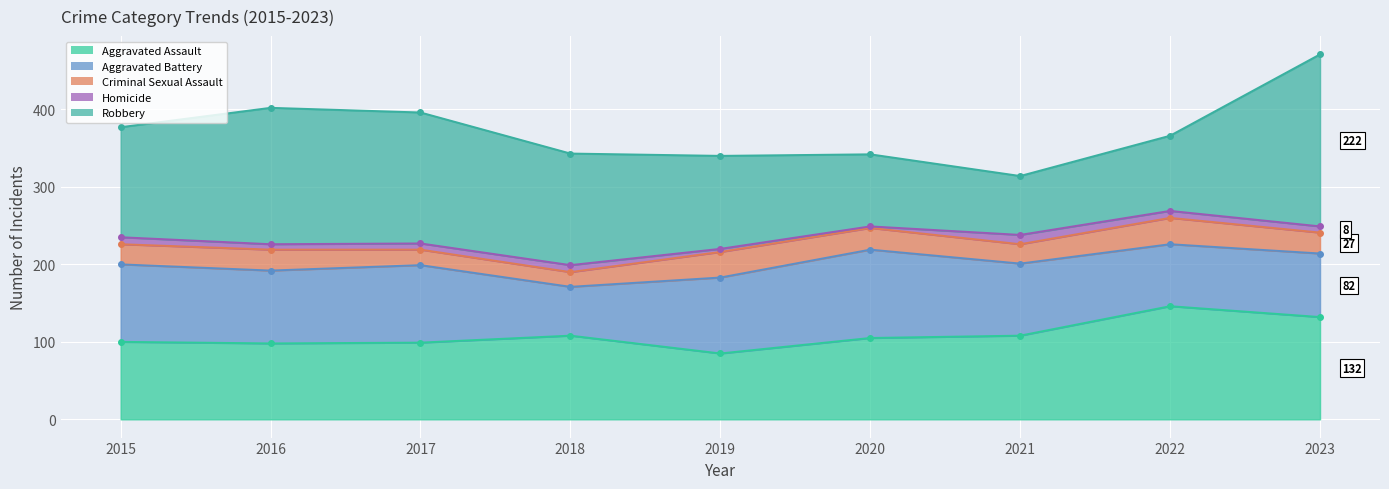

At which category is the sum across all series the highest?

2023